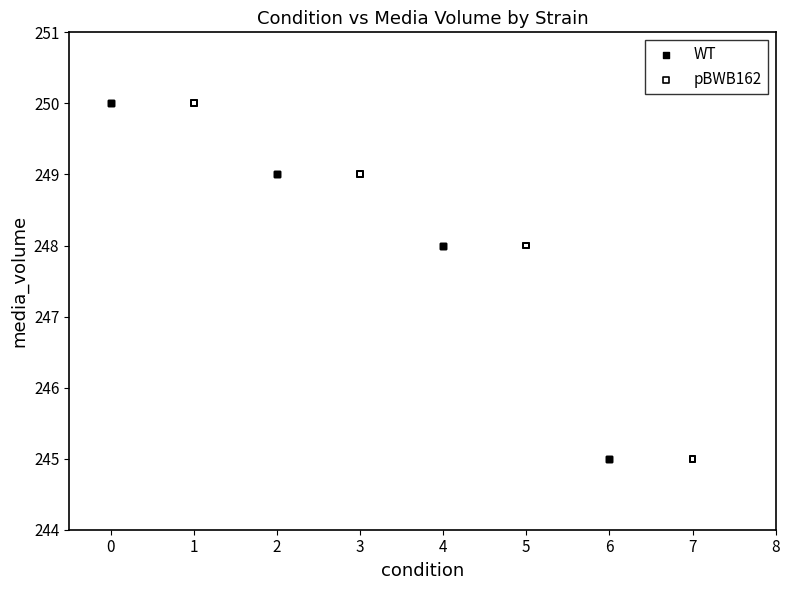

What are all the series names shown in the legend?

WT, pBWB162